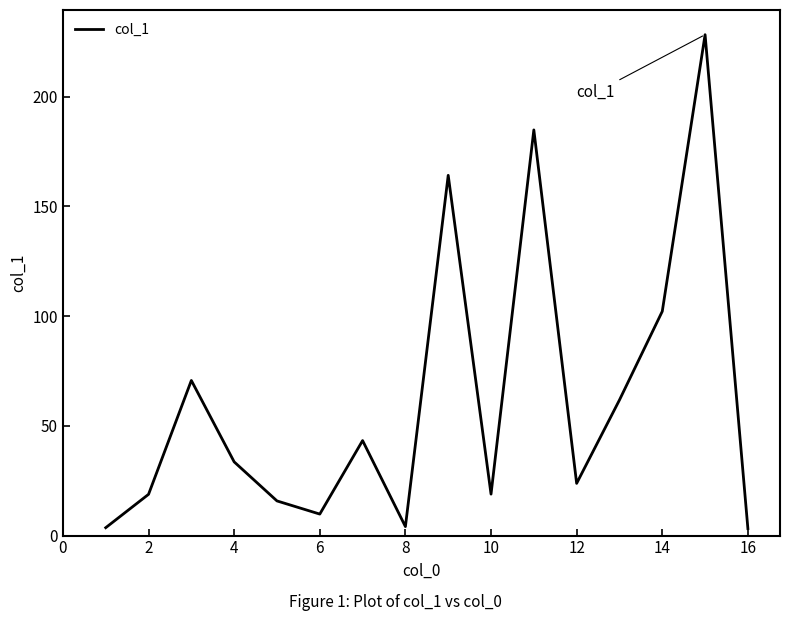

The value at 14 is 102.2. True or false?

True